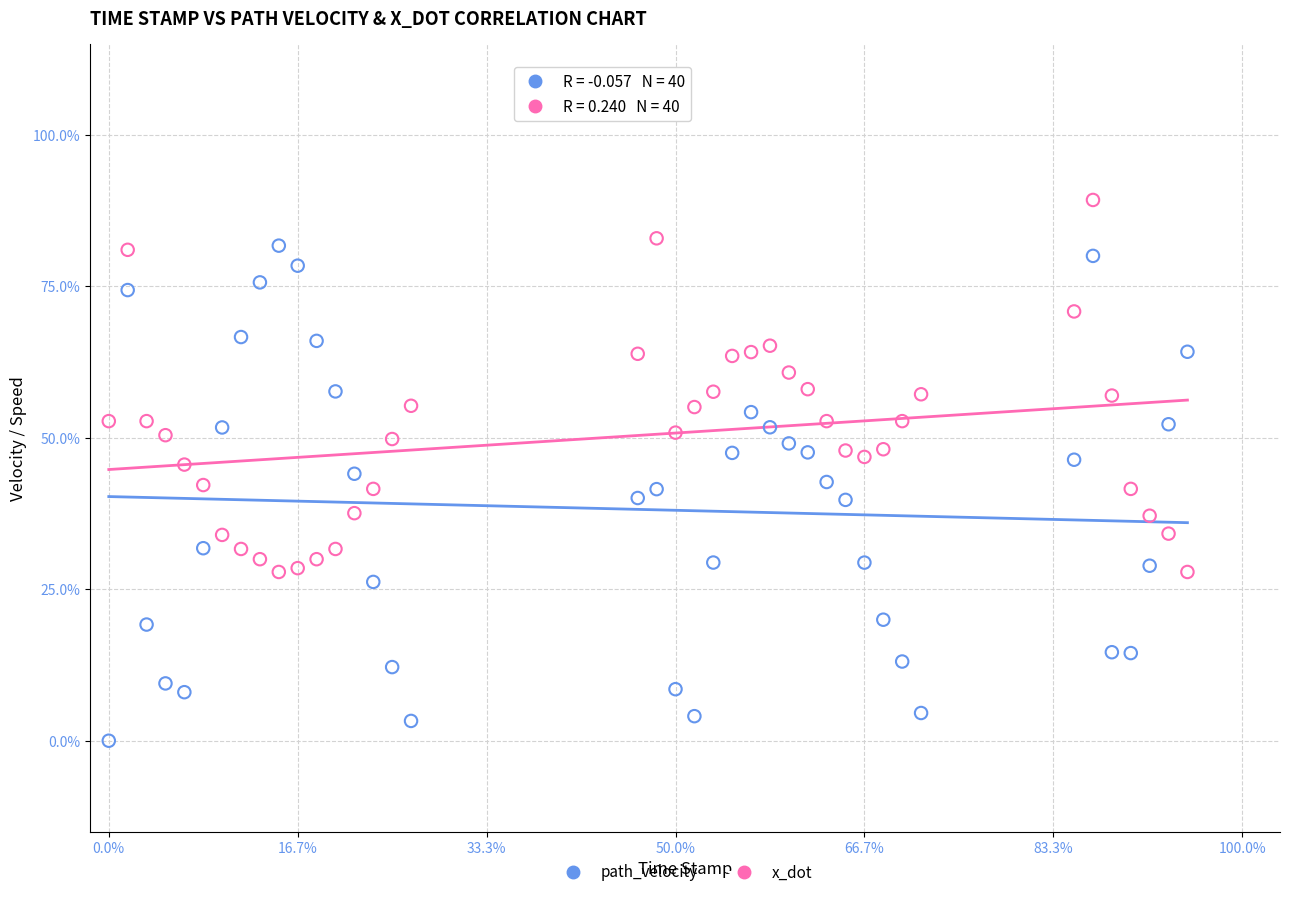

Which series reaches the maximum Y coordinate?

x_dot